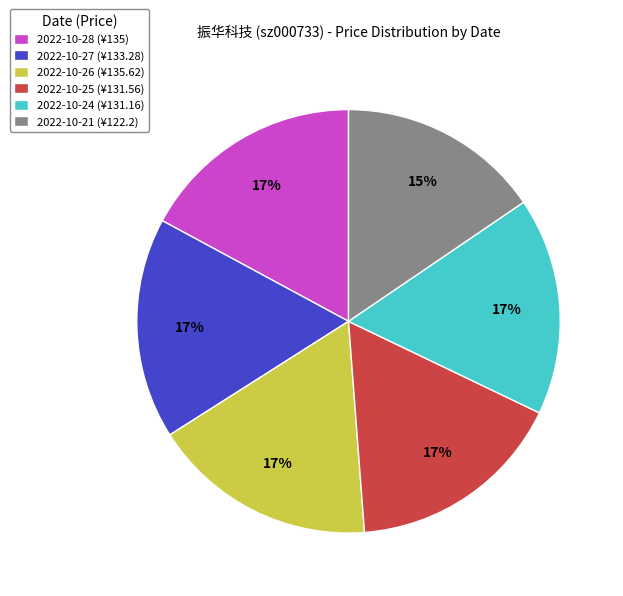

The 2022-10-21 slice represents 15% of the pie. True or false?

True